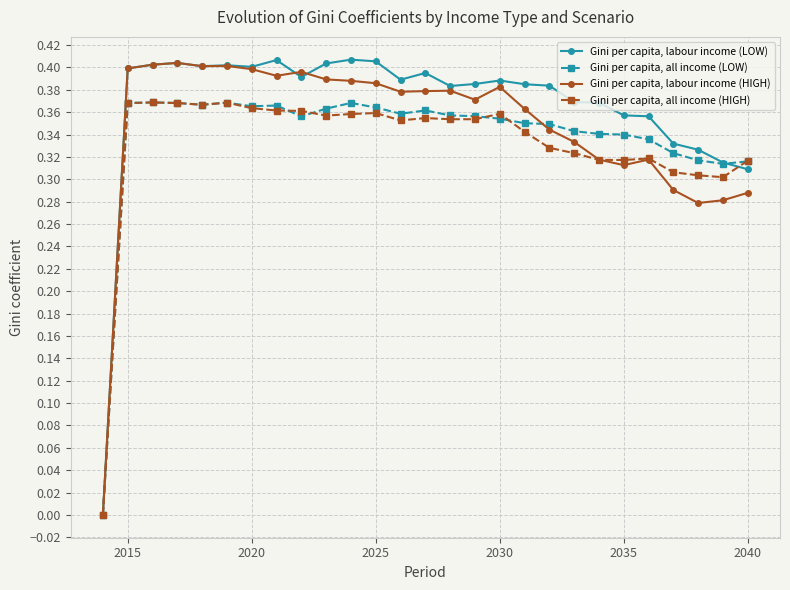

Which series has the largest total across all categories?

Gini per capita, labour income (LOW)